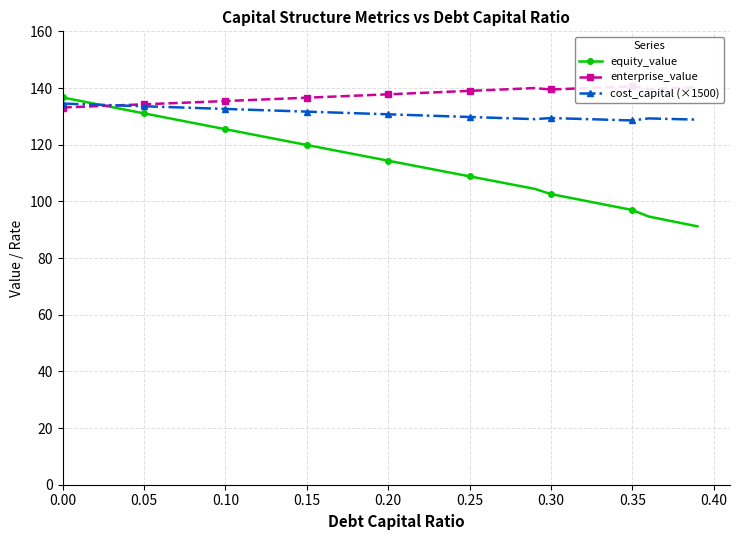

Rank the series by their maximum value, from lowest to highest.

cost_capital (×1500), equity_value, enterprise_value